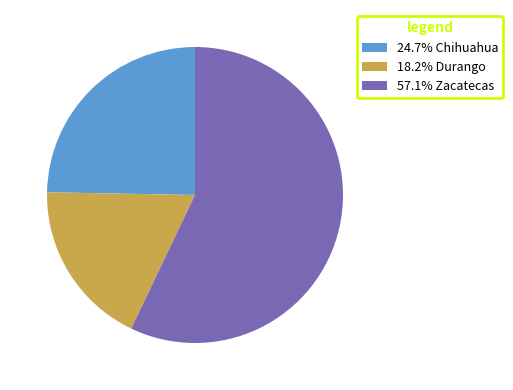

Does 18.2% Durango account for over 50% of the chart?

No